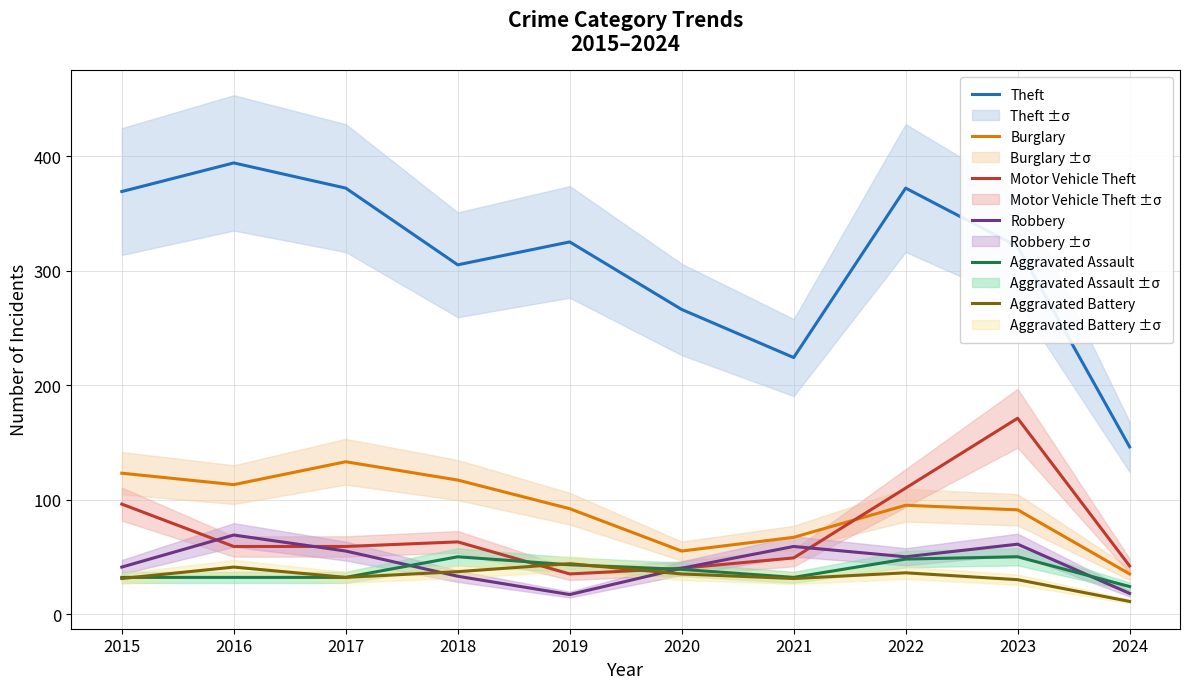

What are all the series names shown in the legend?

Theft, Burglary, Motor Vehicle Theft, Robbery, Aggravated Assault, Aggravated Battery